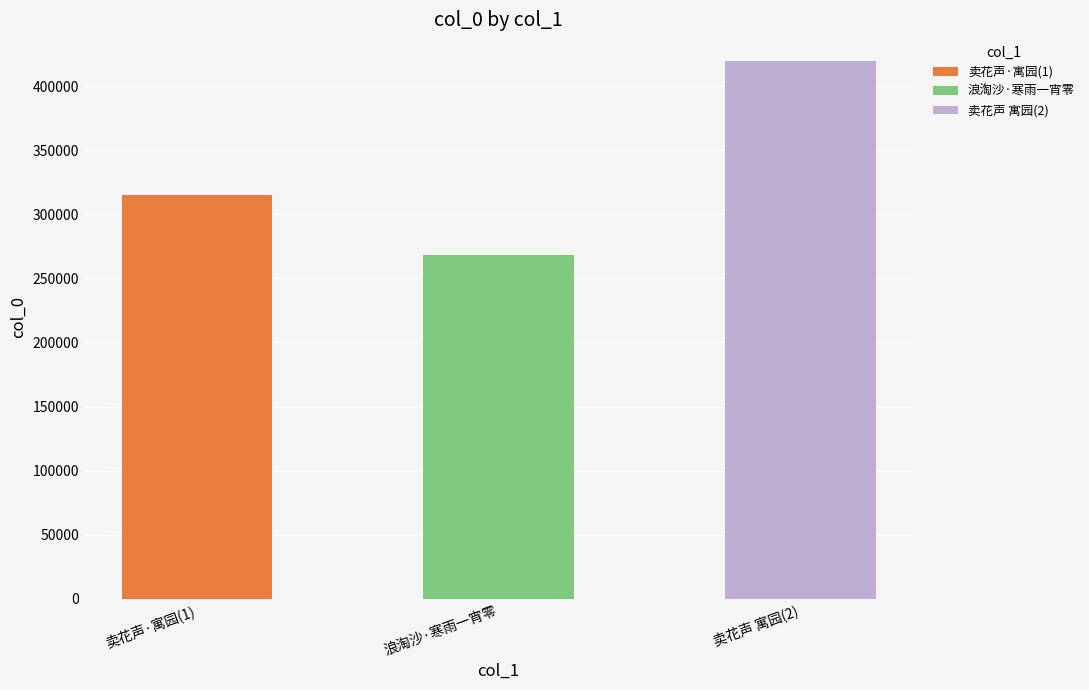

What is the value of the 3rd bar from the left?

419487